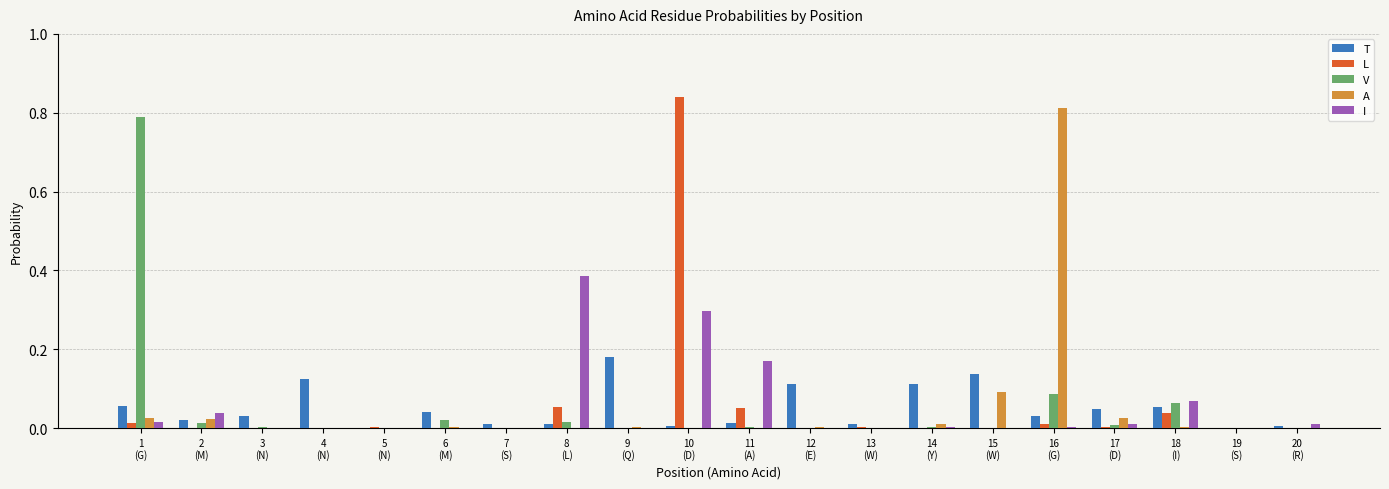

What is the sum of all I values?

1.0